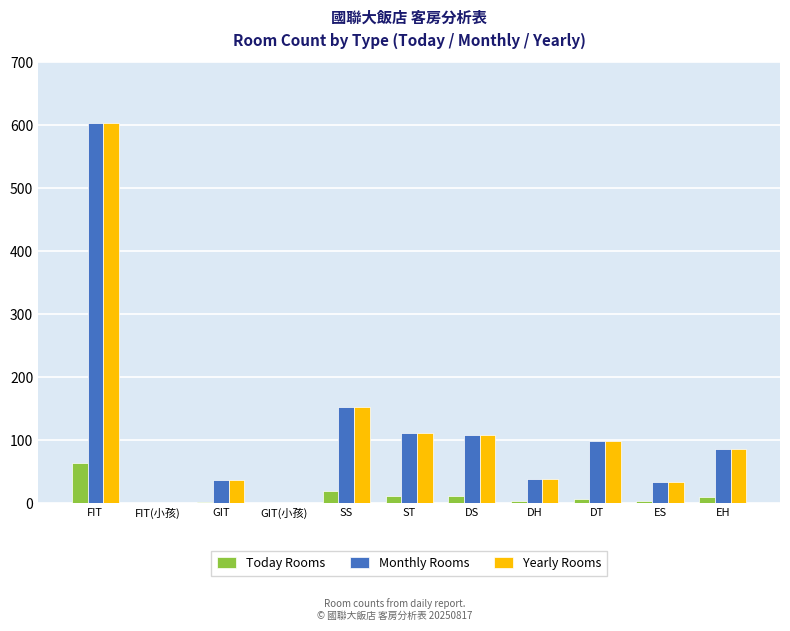

Read the Today Rooms value at ST, to the nearest 5.

10